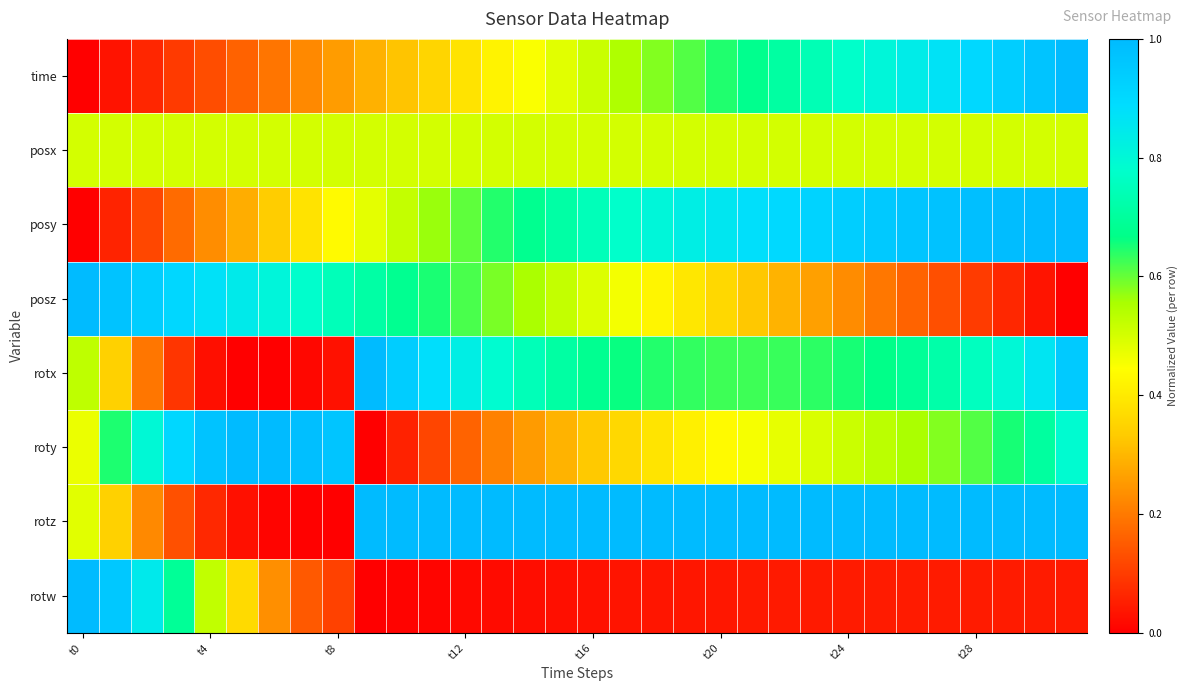

Rank the series by their maximum value, from highest to lowest.

time, posy, posz, rotx, roty, rotz, rotw, posx